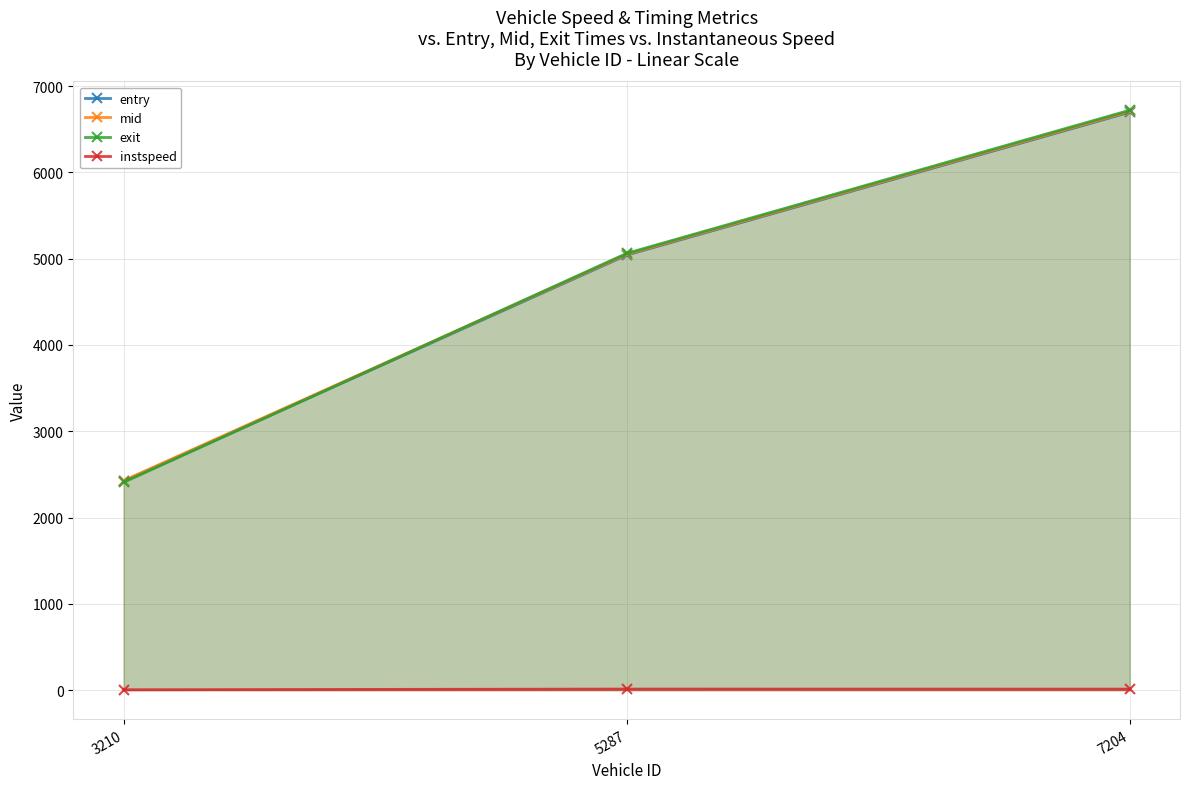

How many data points in mid are less than 5050?

1